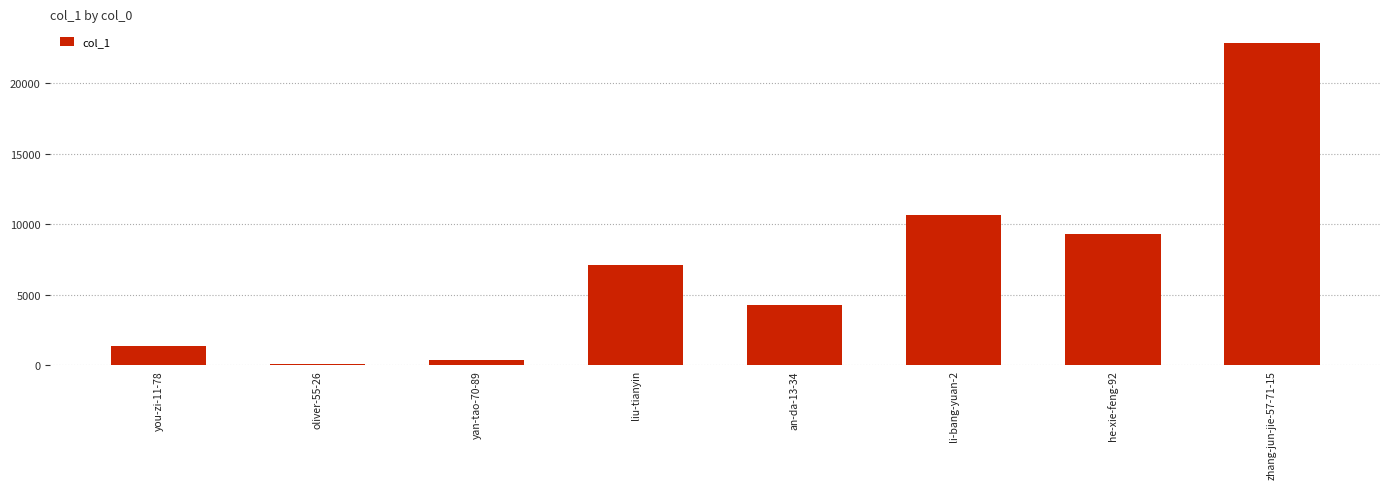

Rank the categories by value from highest to lowest.

zhang-jun-jie-57-71-15, li-bang-yuan-2, he-xie-feng-92, liu-tianyin, an-da-13-34, you-zi-11-78, yan-tao-70-89, oliver-55-26